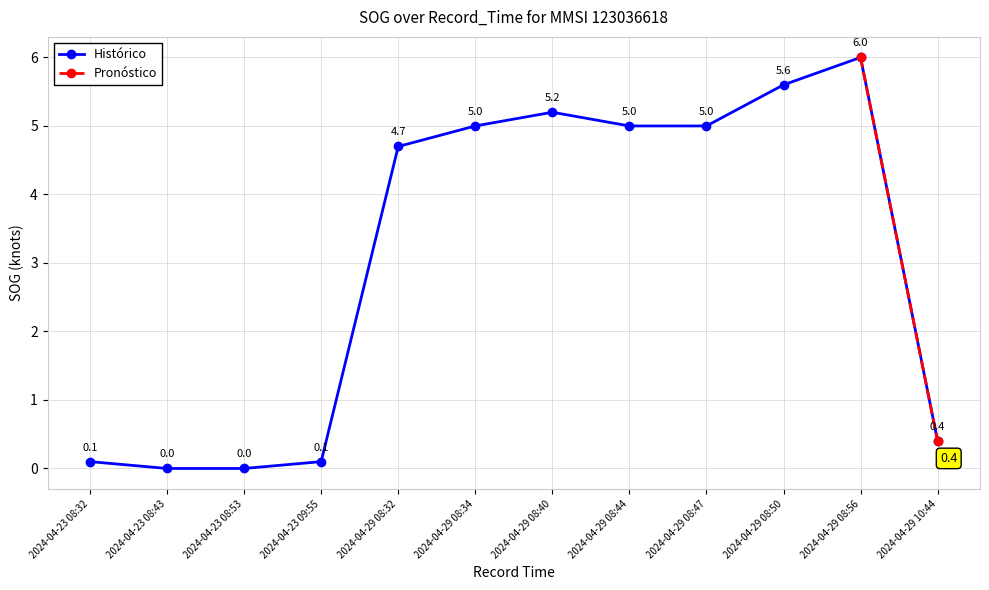

How many values in the Histórico series are below 5?

6